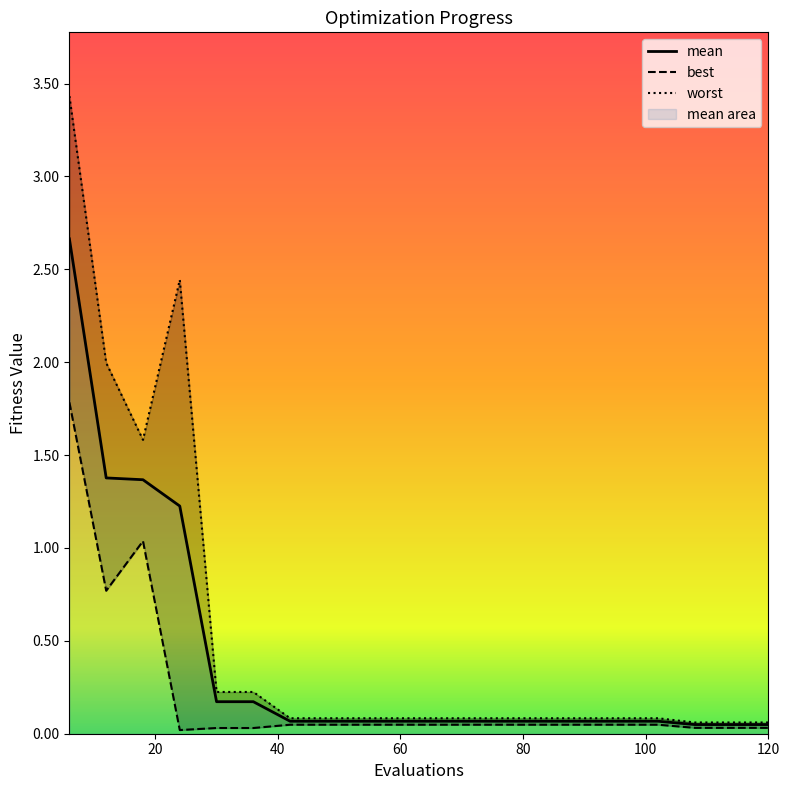

How many lines are shown in the chart?

3